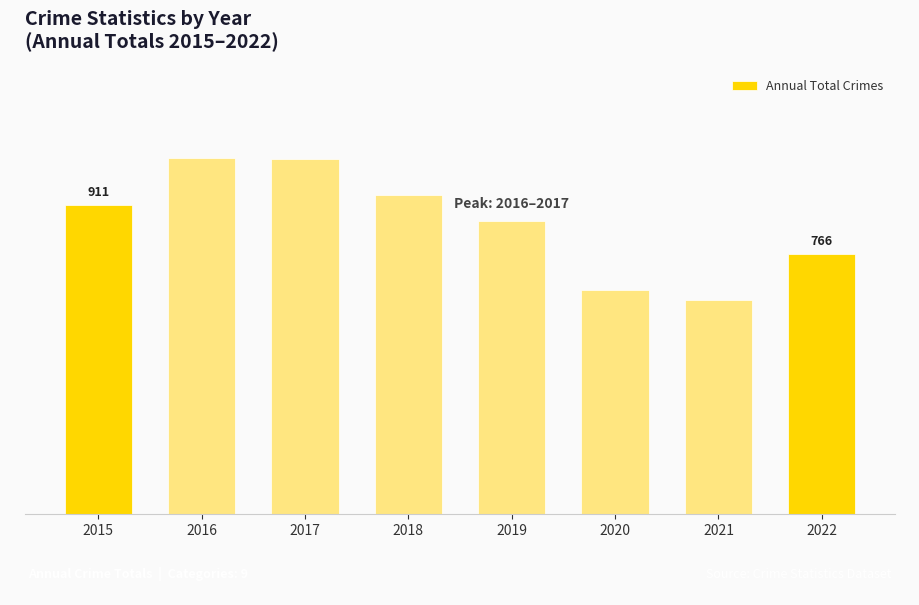

Are the bars horizontal?

No